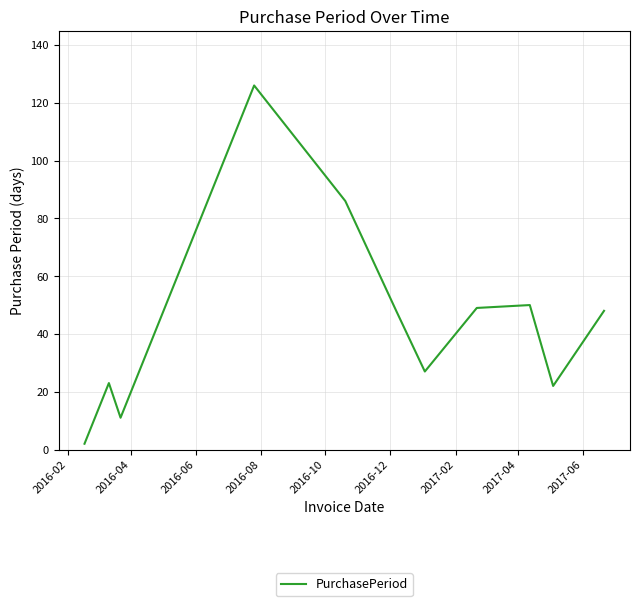

What is the maximum value shown in the chart?

126